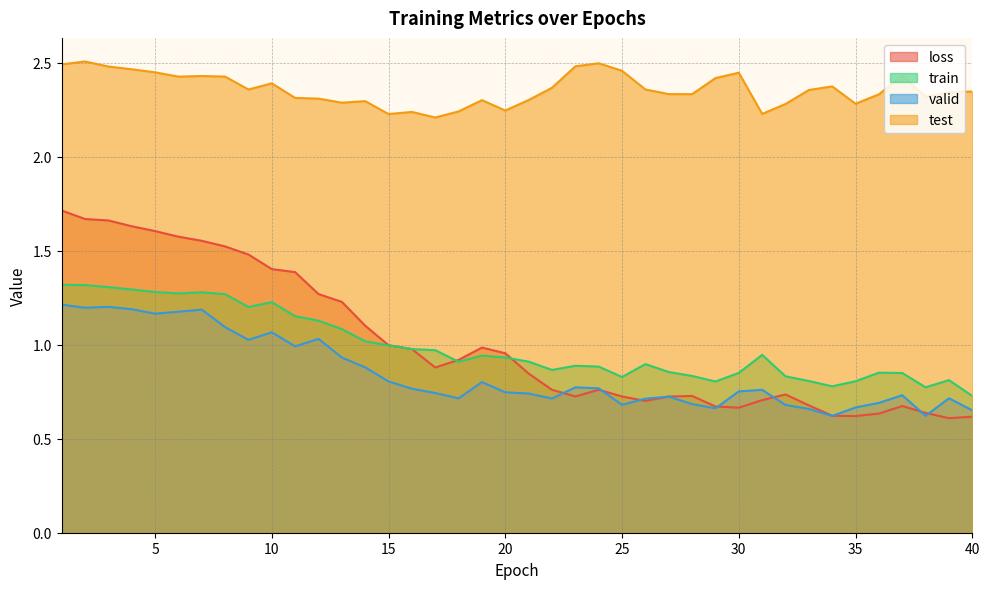

What is the value of the test point at the 25th from the left?

2.5